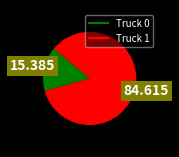

Does any single category account for the majority?

Yes